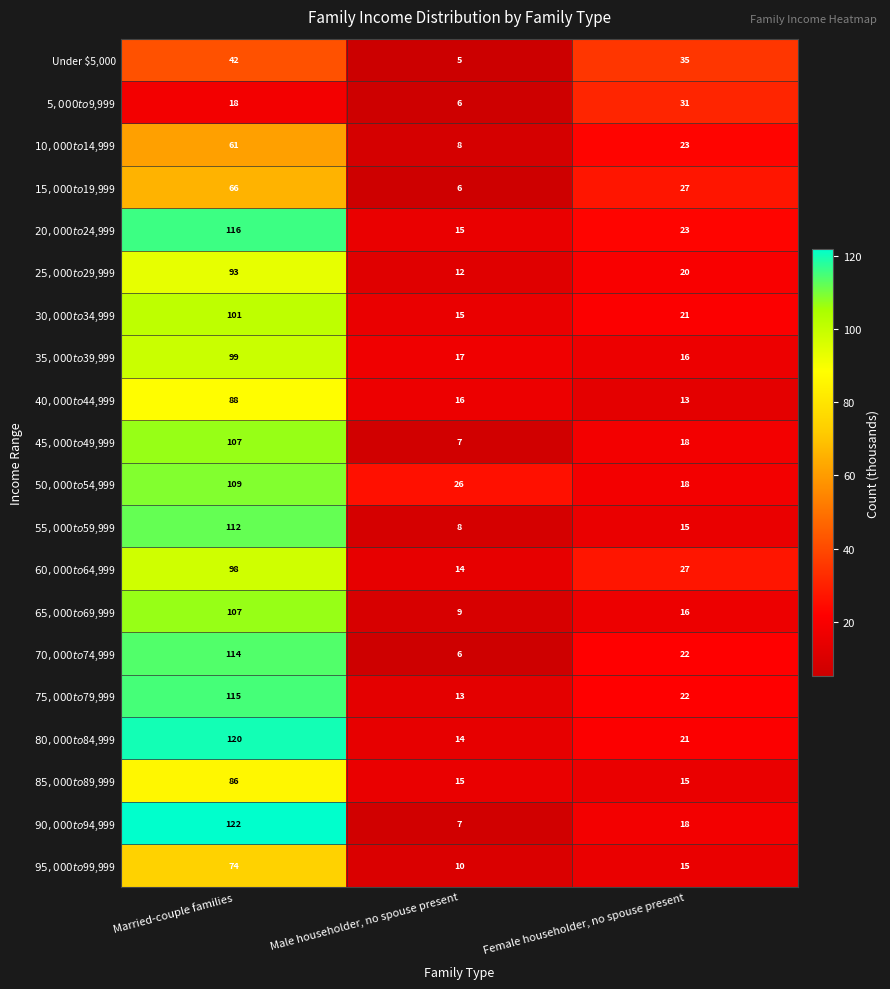

Which series has the widest spread of values?

$90,000 to $94,999